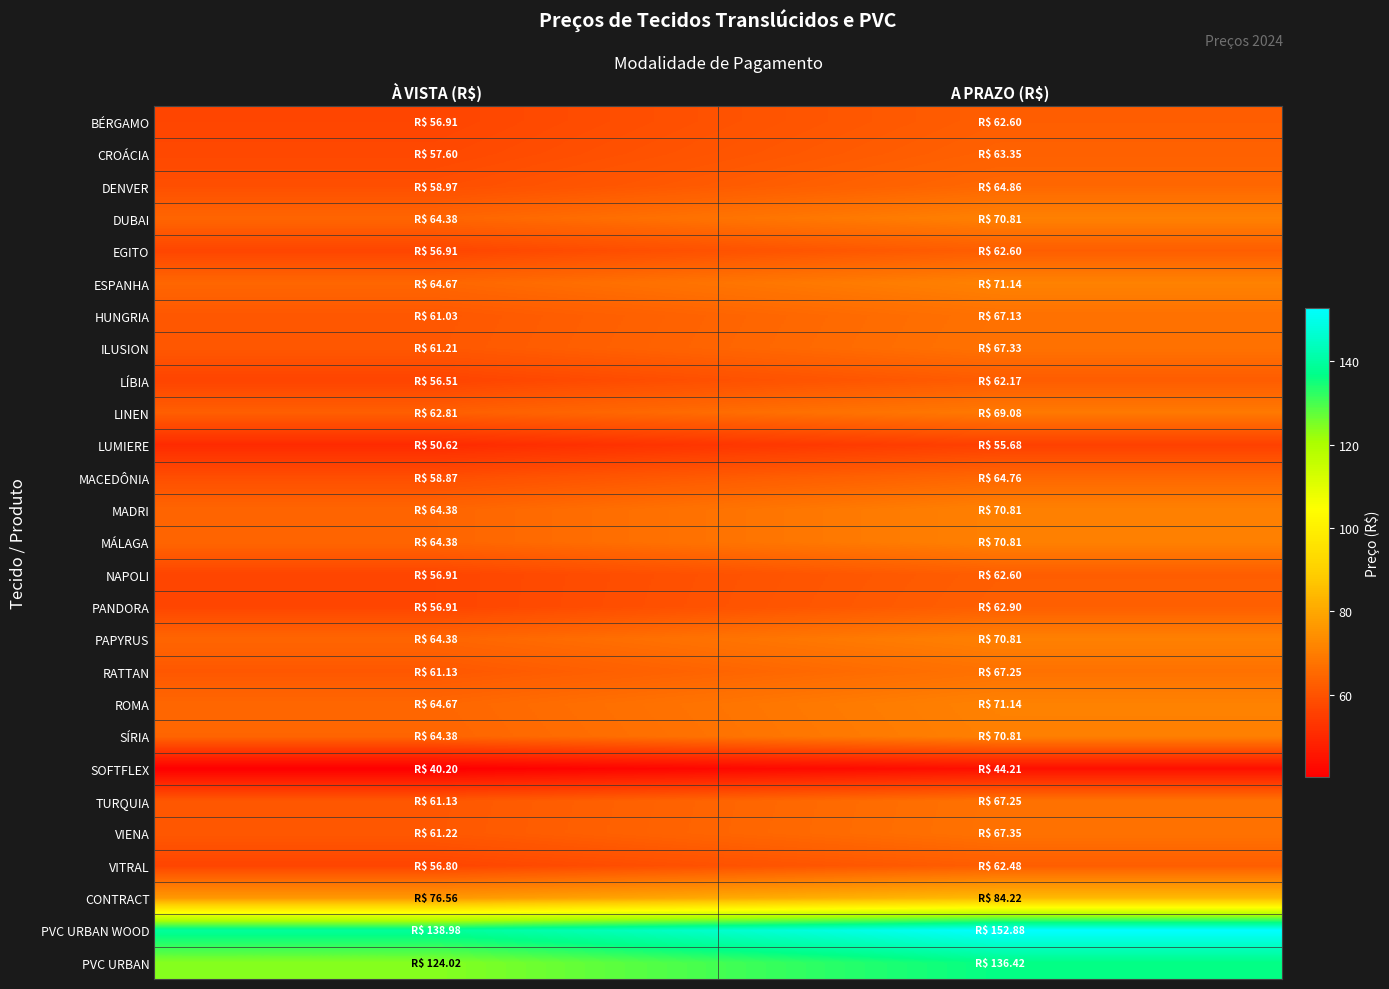

Reading left to right, transcribe all the data shown in this chart.

BÉRGAMO: À VISTA (R$)=56.9	A PRAZO (R$)=62.6
CROÁCIA: À VISTA (R$)=57.6	A PRAZO (R$)=63.4
DENVER: À VISTA (R$)=59.0	A PRAZO (R$)=64.9
DUBAI: À VISTA (R$)=64.4	A PRAZO (R$)=70.8
EGITO: À VISTA (R$)=56.9	A PRAZO (R$)=62.6
ESPANHA: À VISTA (R$)=64.7	A PRAZO (R$)=71.1
HUNGRIA: À VISTA (R$)=61.0	A PRAZO (R$)=67.1
ILUSION: À VISTA (R$)=61.2	A PRAZO (R$)=67.3
LÍBIA: À VISTA (R$)=56.5	A PRAZO (R$)=62.2
LINEN: À VISTA (R$)=62.8	A PRAZO (R$)=69.1
LUMIERE: À VISTA (R$)=50.6	A PRAZO (R$)=55.7
MACEDÔNIA: À VISTA (R$)=58.9	A PRAZO (R$)=64.8
MADRI: À VISTA (R$)=64.4	A PRAZO (R$)=70.8
MÁLAGA: À VISTA (R$)=64.4	A PRAZO (R$)=70.8
NAPOLI: À VISTA (R$)=56.9	A PRAZO (R$)=62.6
PANDORA: À VISTA (R$)=56.9	A PRAZO (R$)=62.9
PAPYRUS: À VISTA (R$)=64.4	A PRAZO (R$)=70.8
RATTAN: À VISTA (R$)=61.1	A PRAZO (R$)=67.2
ROMA: À VISTA (R$)=64.7	A PRAZO (R$)=71.1
SÍRIA: À VISTA (R$)=64.4	A PRAZO (R$)=70.8
SOFTFLEX: À VISTA (R$)=40.2	A PRAZO (R$)=44.2
TURQUIA: À VISTA (R$)=61.1	A PRAZO (R$)=67.2
VIENA: À VISTA (R$)=61.2	A PRAZO (R$)=67.3
VITRAL: À VISTA (R$)=56.8	A PRAZO (R$)=62.5
CONTRACT: À VISTA (R$)=76.6	A PRAZO (R$)=84.2
PVC URBAN WOOD: À VISTA (R$)=139.0	A PRAZO (R$)=152.9
PVC URBAN: À VISTA (R$)=124.0	A PRAZO (R$)=136.4